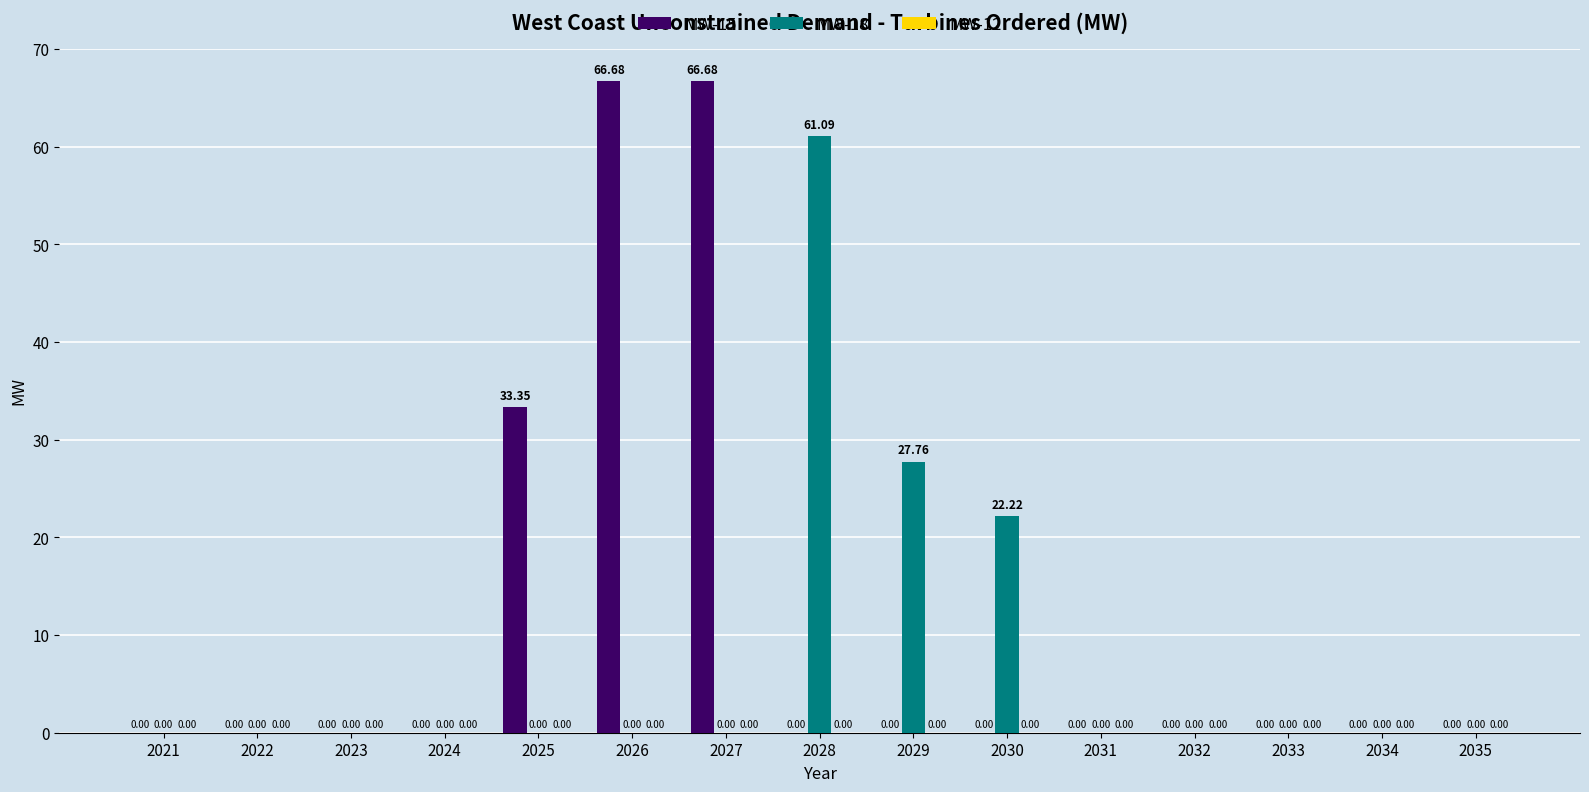

Which series has the widest spread of values?

MW-15